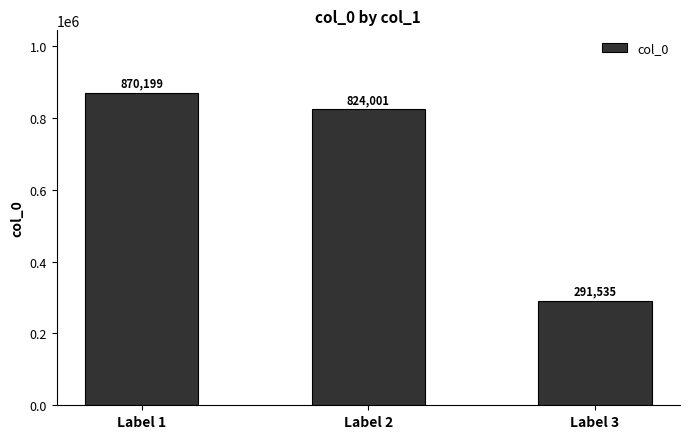

Where is the data nearest to the value 580867?

Label 2